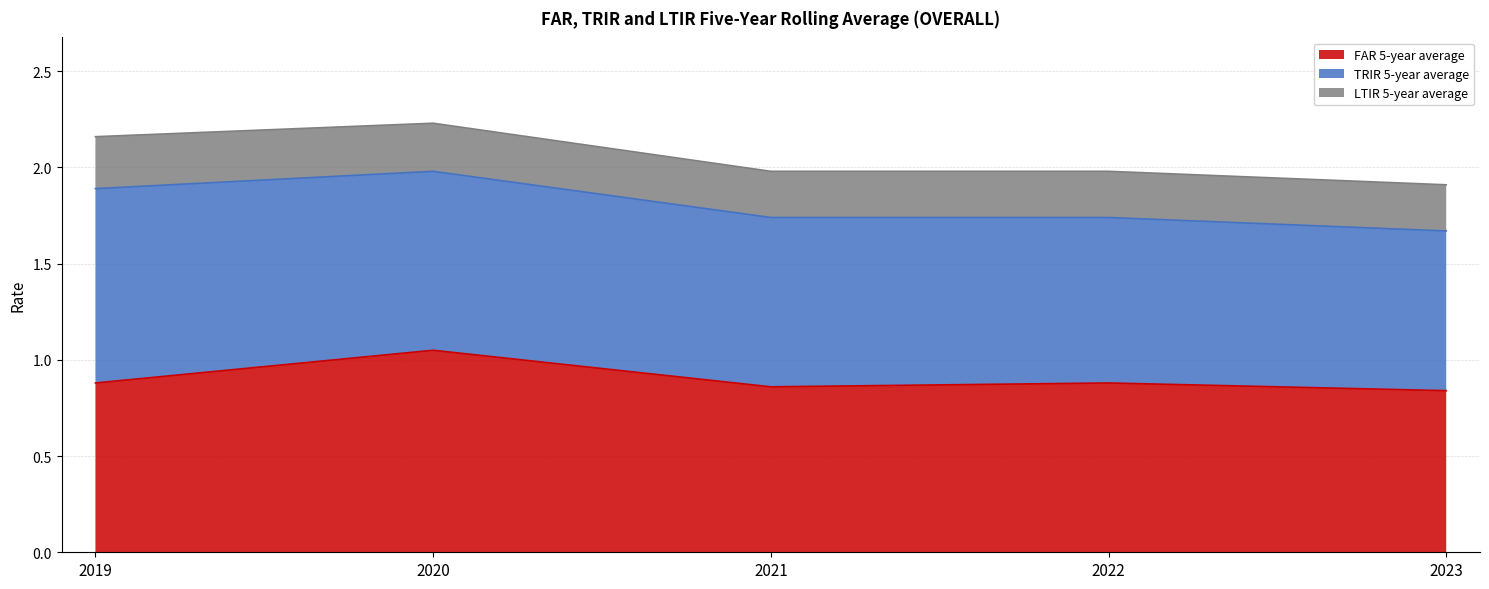

Reading left to right, extract all data points from this chart.

FAR 5-year average: 0.9	1.1	0.9	0.9	0.8
TRIR 5-year average: 1.0	0.9	0.9	0.9	0.8
LTIR 5-year average: 0.3	0.2	0.2	0.2	0.2